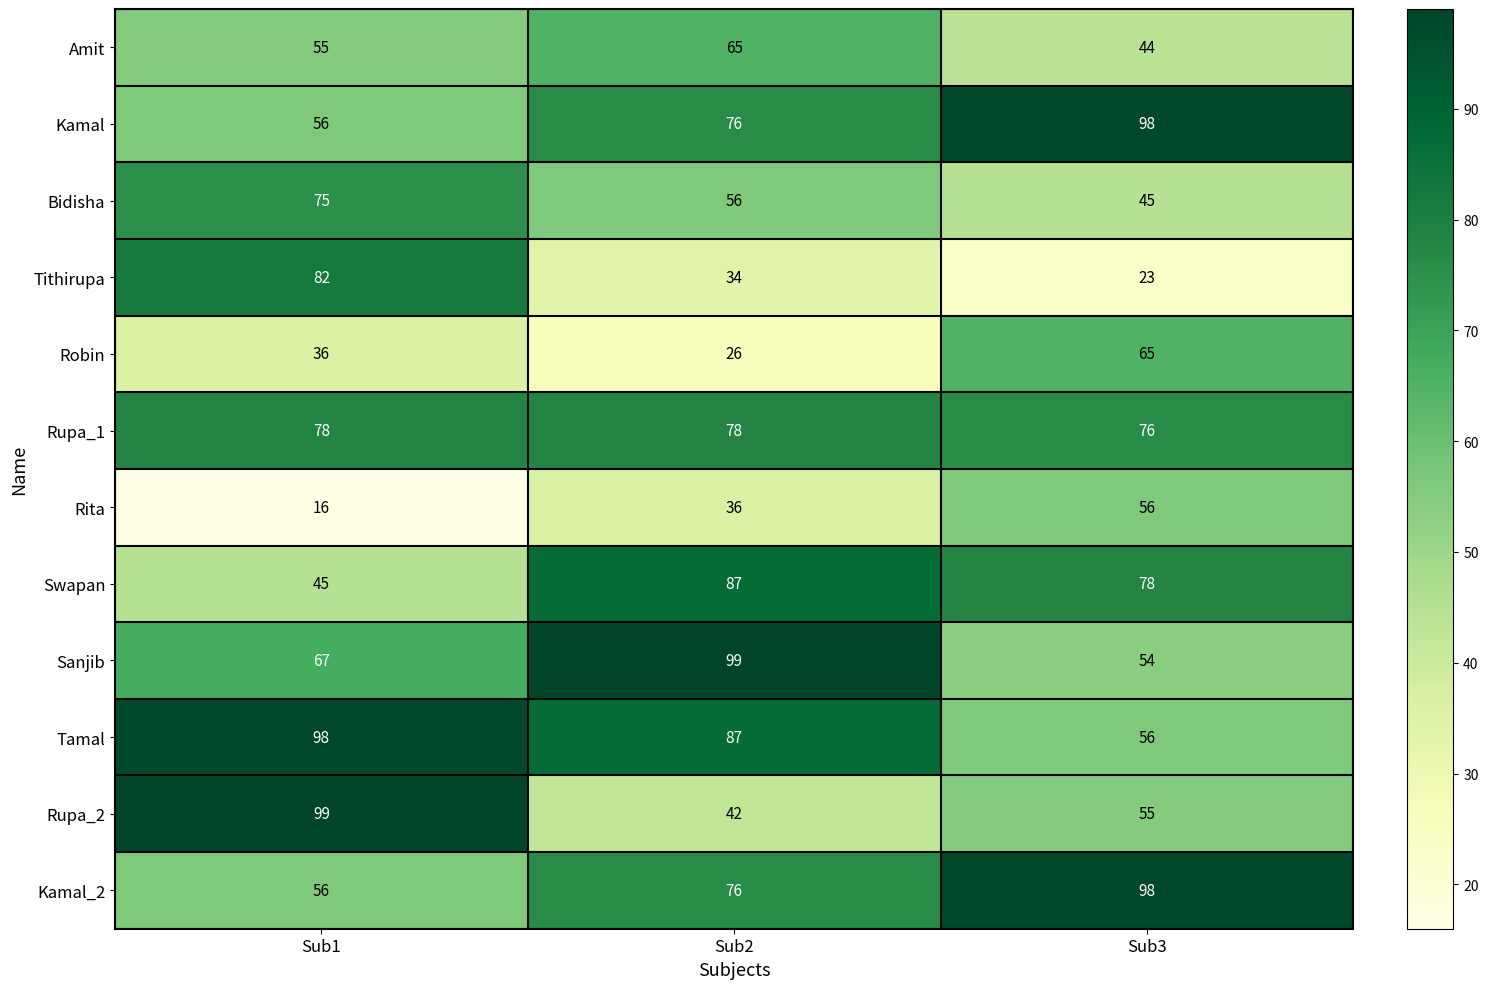

Which series has the largest total across all categories?

Tamal